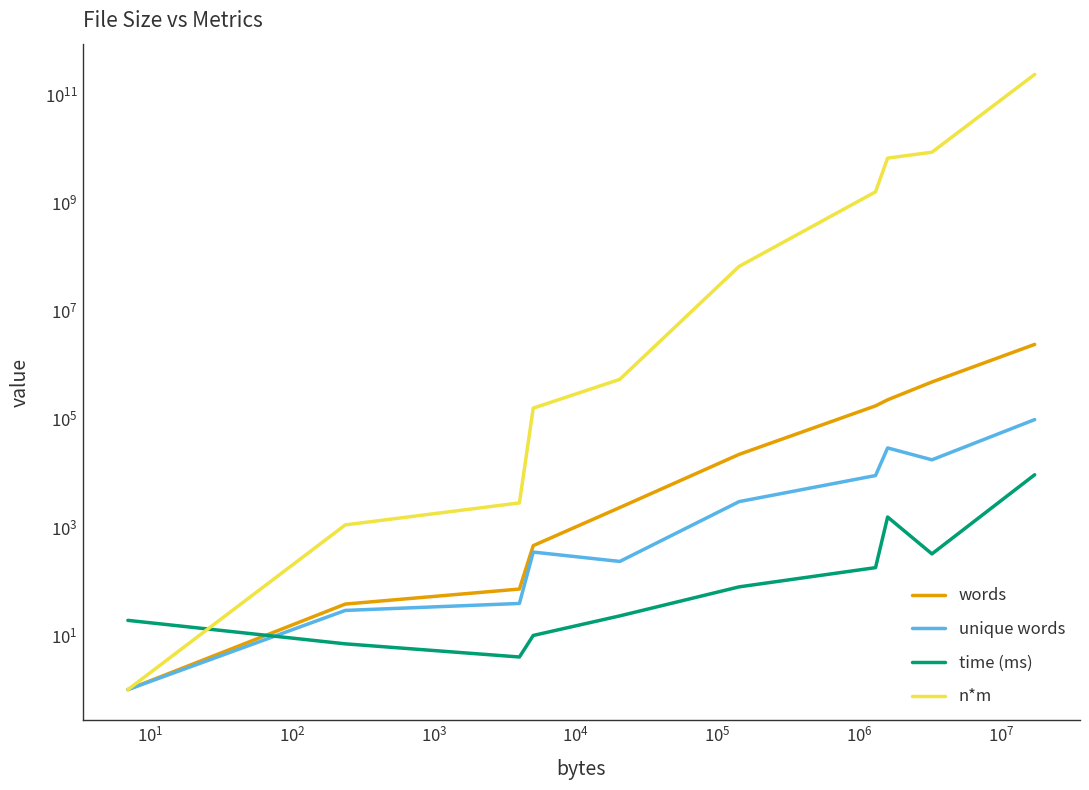

True or false: unique words and time (ms) cross at least once.

True